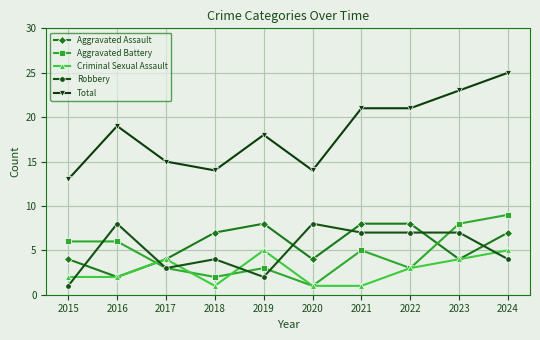

What is the value of the Aggravated Assault point at the 10th from the left?

7